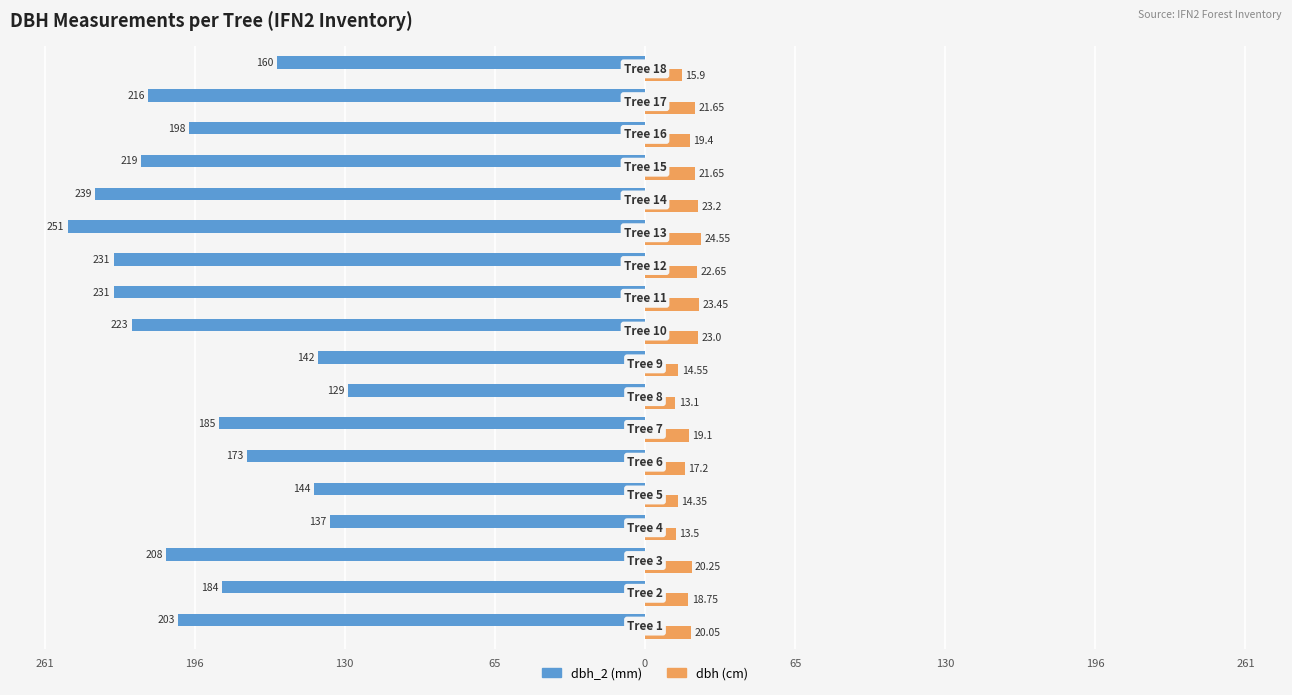

The dbh_2 series shows -328.4 at 15. True or false?

False